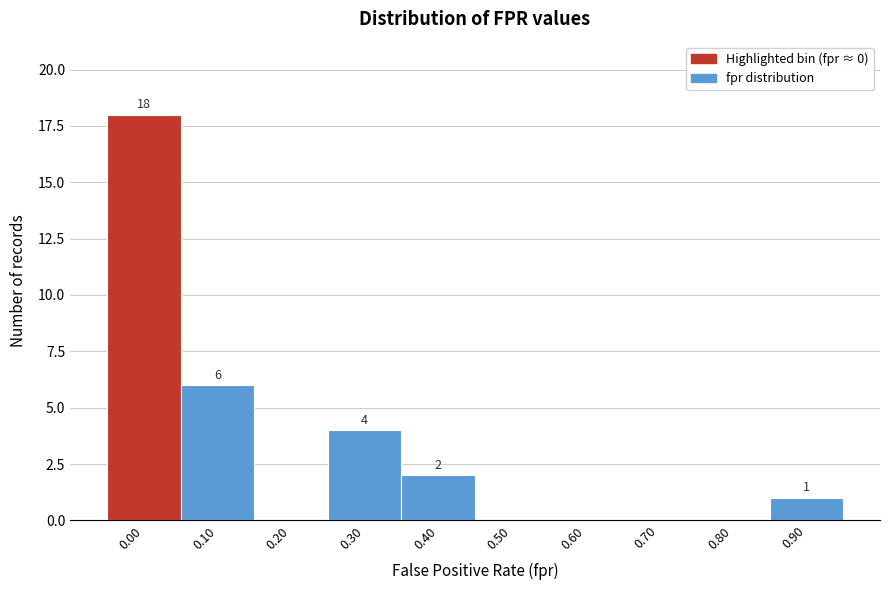

Reading right to left, extract all data points from this chart.

0.90=1	0.80=0	0.70=0	0.60=0	0.50=0	0.40=2	0.30=4	0.20=0	0.10=6	0.00=18